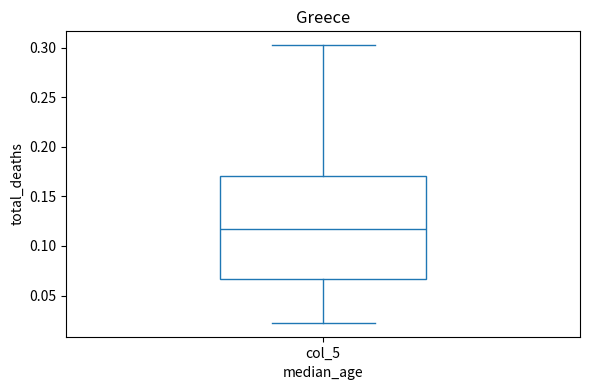

Read this box plot against the y-axis: the position of the median line, the range covered by the box, and the ends of both whiskers. The values are not printed on the chart, so give them approximately, as read against the axis.

median 0.115, box 0.065 to 0.170, whiskers 0.020 to 0.300